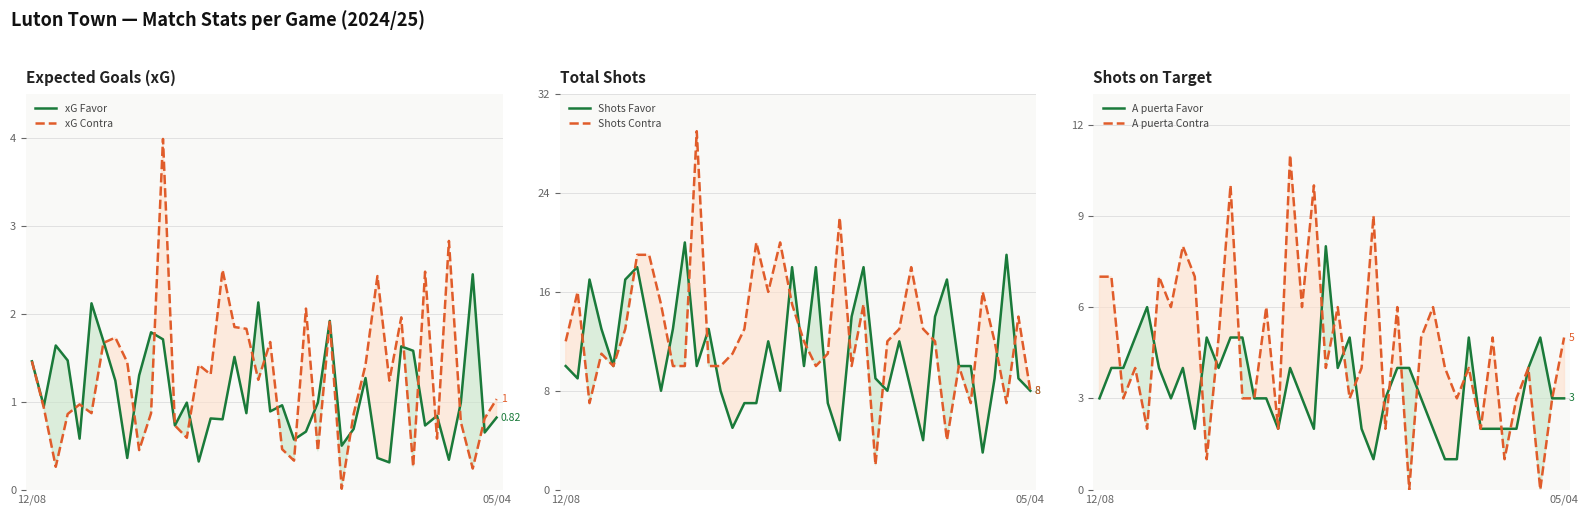

What is the average value of the Shots Contra series?

12.8